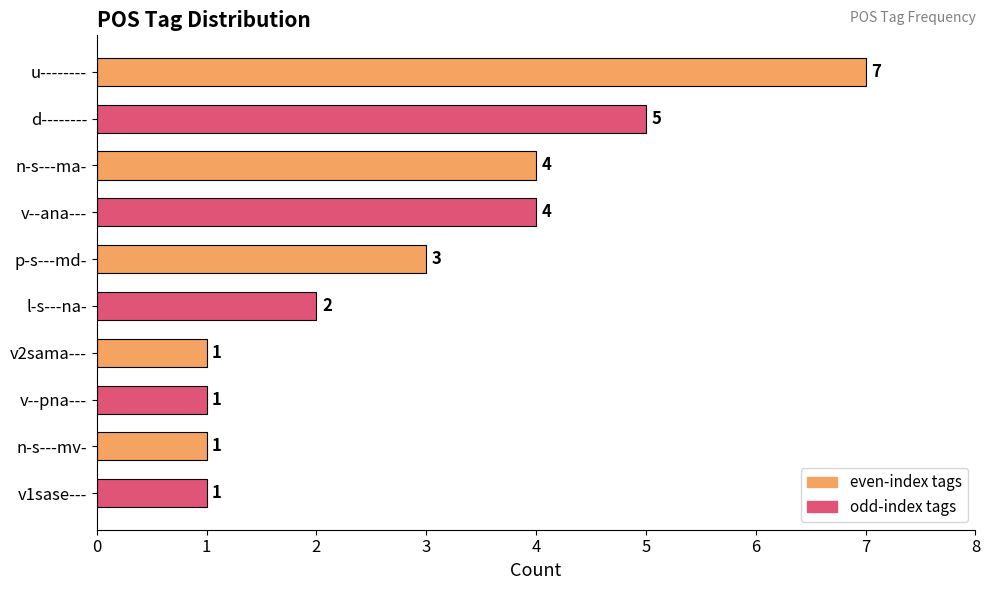

Reading top to bottom, what are all the values shown in this chart?

7	5	4	4	3	2	1	1	1	1